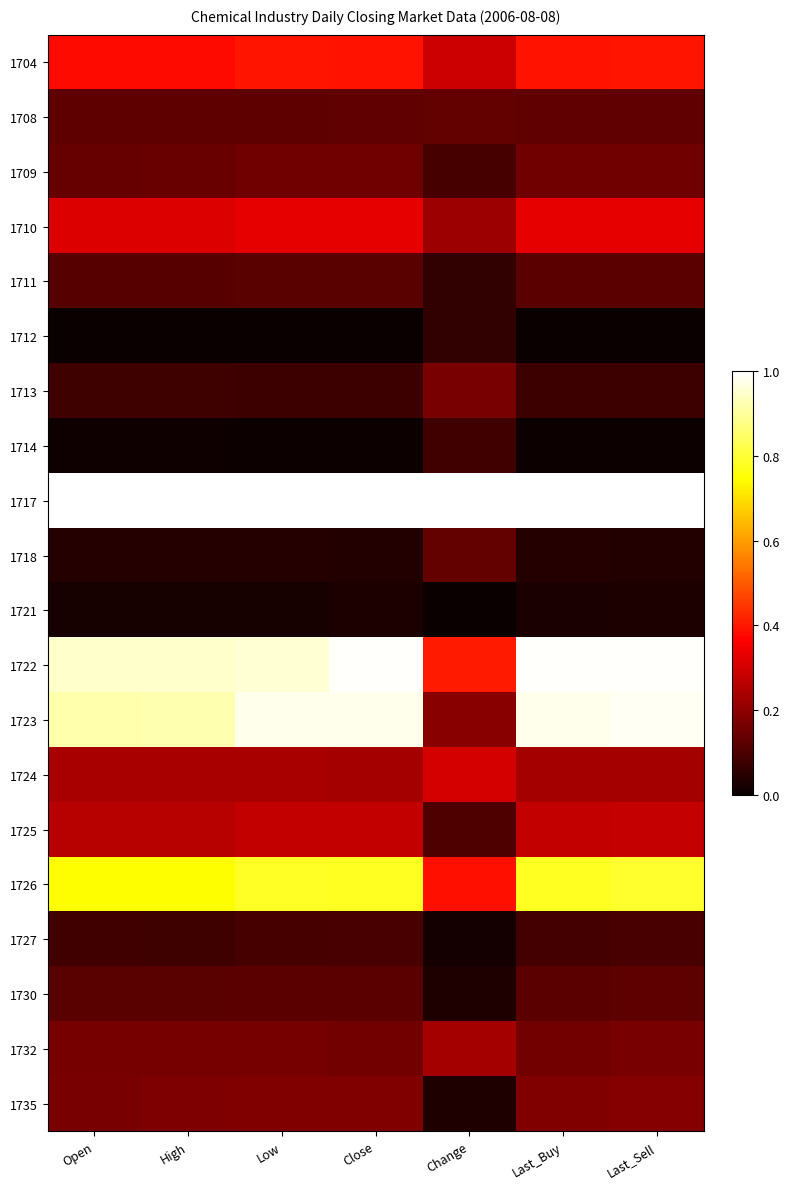

Reading right to left, list all the values displayed in this chart.

1704: Last_Sell=0.4	Last_Buy=0.4	Change=0.3	Close=0.4	Low=0.4	High=0.4	Open=0.4
1708: Last_Sell=0.1	Last_Buy=0.1	Change=0.1	Close=0.1	Low=0.1	High=0.1	Open=0.1
1709: Last_Sell=0.2	Last_Buy=0.2	Change=0.1	Close=0.2	Low=0.2	High=0.1	Open=0.1
1710: Last_Sell=0.3	Last_Buy=0.3	Change=0.2	Close=0.3	Low=0.3	High=0.3	Open=0.3
1711: Last_Sell=0.1	Last_Buy=0.1	Change=0.1	Close=0.1	Low=0.1	High=0.1	Open=0.1
1712: Last_Sell=0.0	Last_Buy=0.0	Change=0.1	Close=0.0	Low=0.0	High=0.0	Open=0.0
1713: Last_Sell=0.1	Last_Buy=0.1	Change=0.2	Close=0.1	Low=0.1	High=0.1	Open=0.1
1714: Last_Sell=0.0	Last_Buy=0.0	Change=0.1	Close=0.0	Low=0.0	High=0.0	Open=0.0
1717: Last_Sell=1.0	Last_Buy=1.0	Change=1.0	Close=1.0	Low=1.0	High=1.0	Open=1.0
1718: Last_Sell=0.0	Last_Buy=0.0	Change=0.1	Close=0.0	Low=0.0	High=0.0	Open=0.0
1721: Last_Sell=0.0	Last_Buy=0.0	Change=0.0	Close=0.0	Low=0.0	High=0.0	Open=0.0
1722: Last_Sell=1.0	Last_Buy=1.0	Change=0.4	Close=1.0	Low=1.0	High=0.9	Open=0.9
1723: Last_Sell=1.0	Last_Buy=1.0	Change=0.2	Close=1.0	Low=1.0	High=0.9	Open=0.9
1724: Last_Sell=0.2	Last_Buy=0.2	Change=0.3	Close=0.2	Low=0.2	High=0.2	Open=0.2
1725: Last_Sell=0.3	Last_Buy=0.3	Change=0.1	Close=0.3	Low=0.3	High=0.3	Open=0.3
1726: Last_Sell=0.8	Last_Buy=0.8	Change=0.4	Close=0.8	Low=0.8	High=0.7	Open=0.7
1727: Last_Sell=0.1	Last_Buy=0.1	Change=0.0	Close=0.1	Low=0.1	High=0.1	Open=0.1
1730: Last_Sell=0.1	Last_Buy=0.1	Change=0.0	Close=0.1	Low=0.1	High=0.1	Open=0.1
1732: Last_Sell=0.2	Last_Buy=0.2	Change=0.2	Close=0.2	Low=0.2	High=0.2	Open=0.2
1735: Last_Sell=0.2	Last_Buy=0.2	Change=0.0	Close=0.2	Low=0.2	High=0.2	Open=0.2